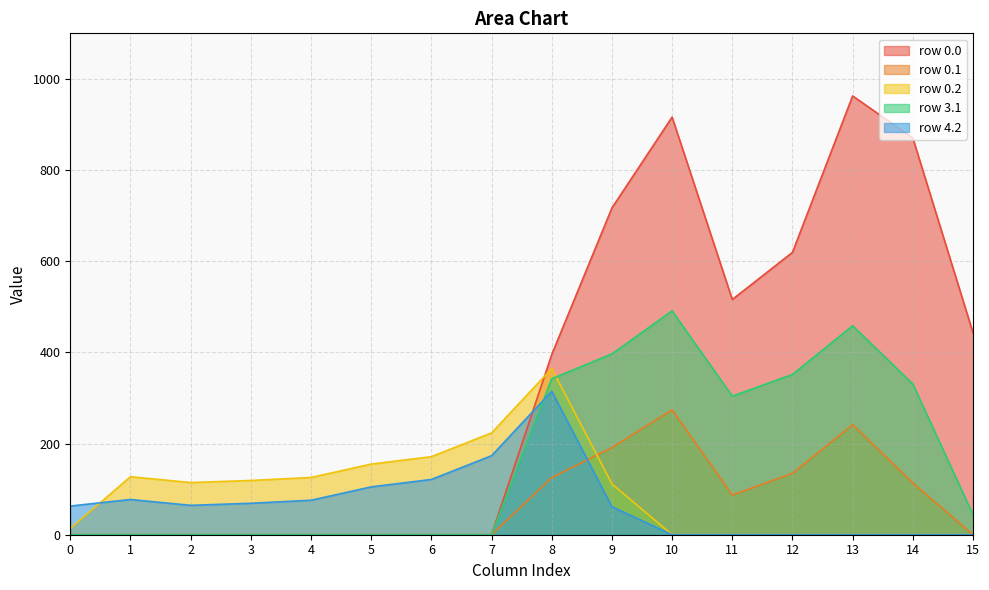

True or false: col_9 has more than 2 points higher than both neighbors.

False